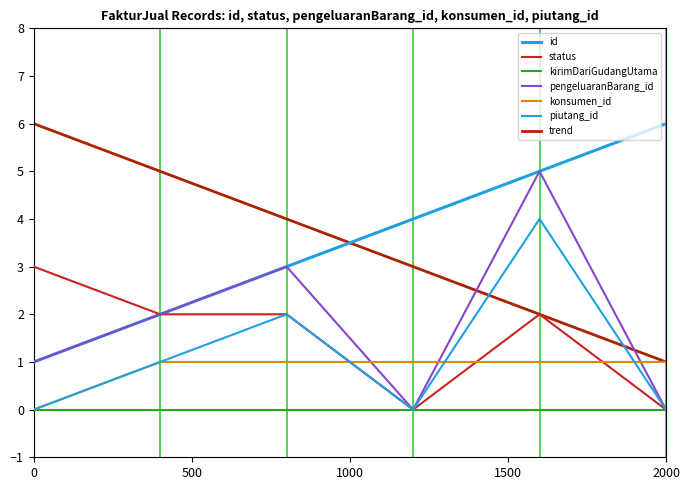

Reading right to left, transcribe all the data shown in this chart.

id: 6	5	4	3	2	1
status: 0	2	0	2	2	3
pengeluaranBarang_id: 0	5	0	3	2	1
konsumen_id: 1	1	1	1	1	0
piutang_id: 0	4	0	2	1	0